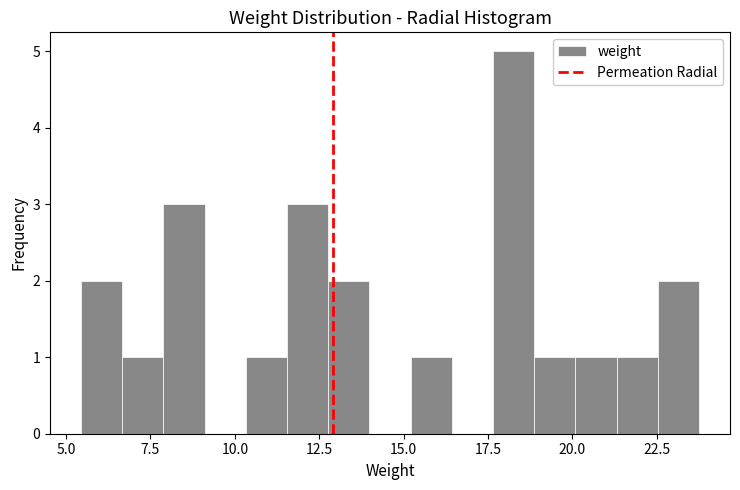

Read against the x-axis, roughly where is the centre of the tallest bar?

18.5